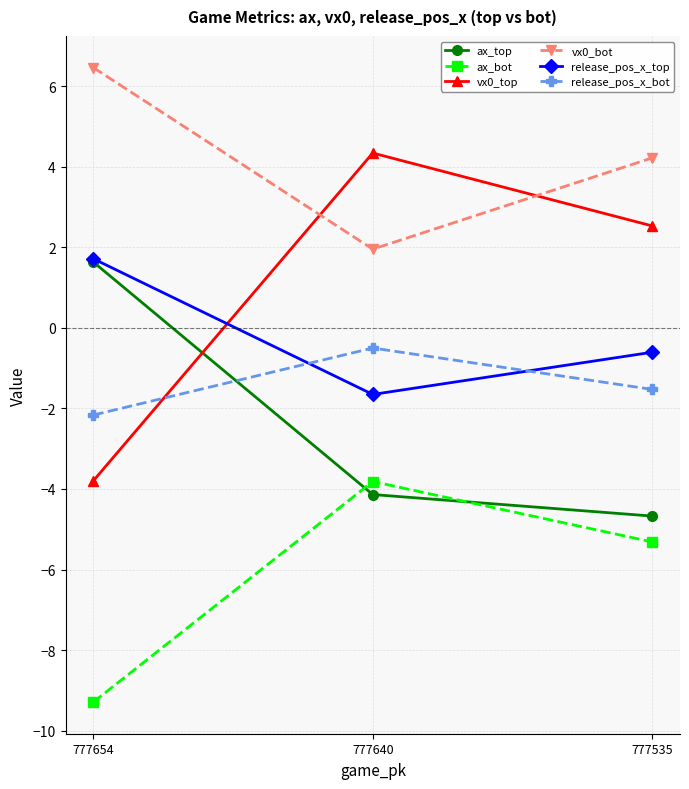

What is the minimum value shown in the chart?

-9.3